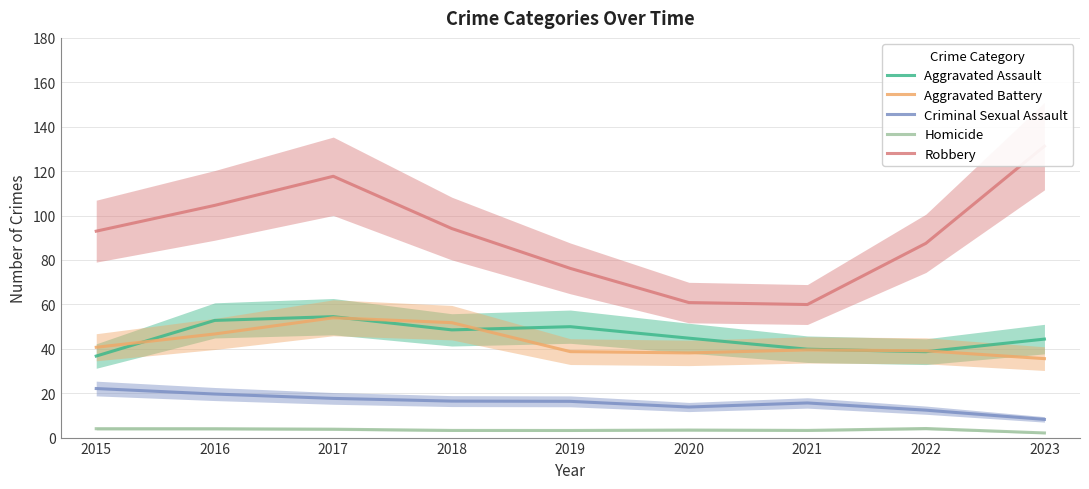

Does the chart have visible grid lines?

Yes